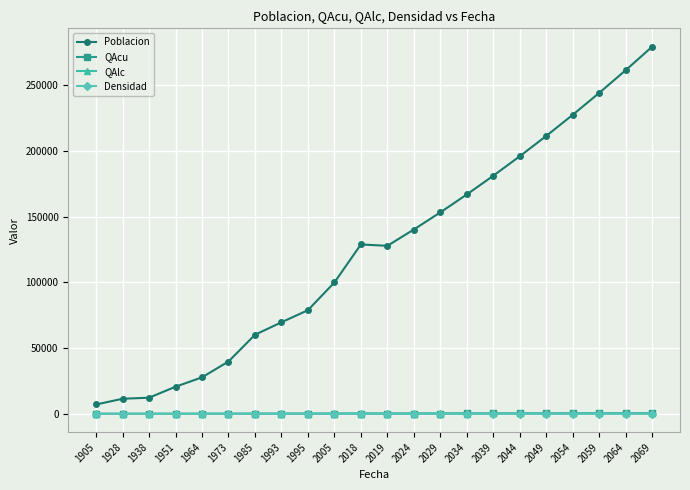

What is the smallest value displayed?

0.4